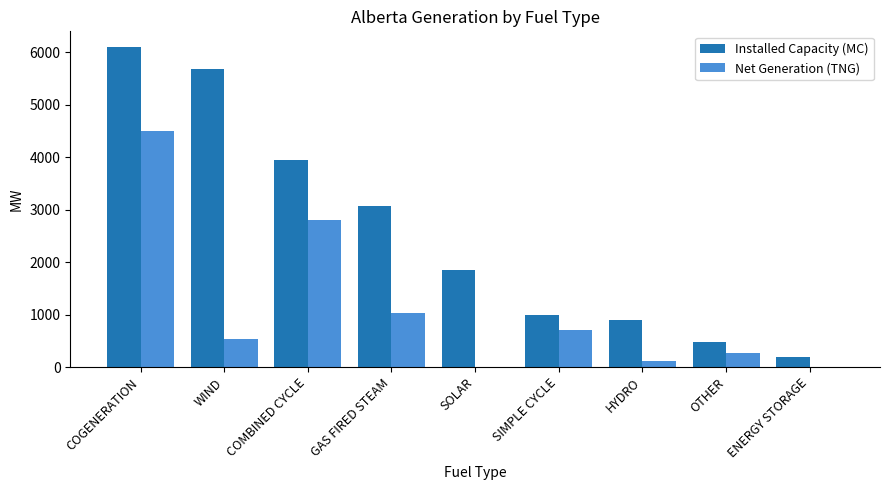

What is the average value of the Net Generation (TNG) series?

1110